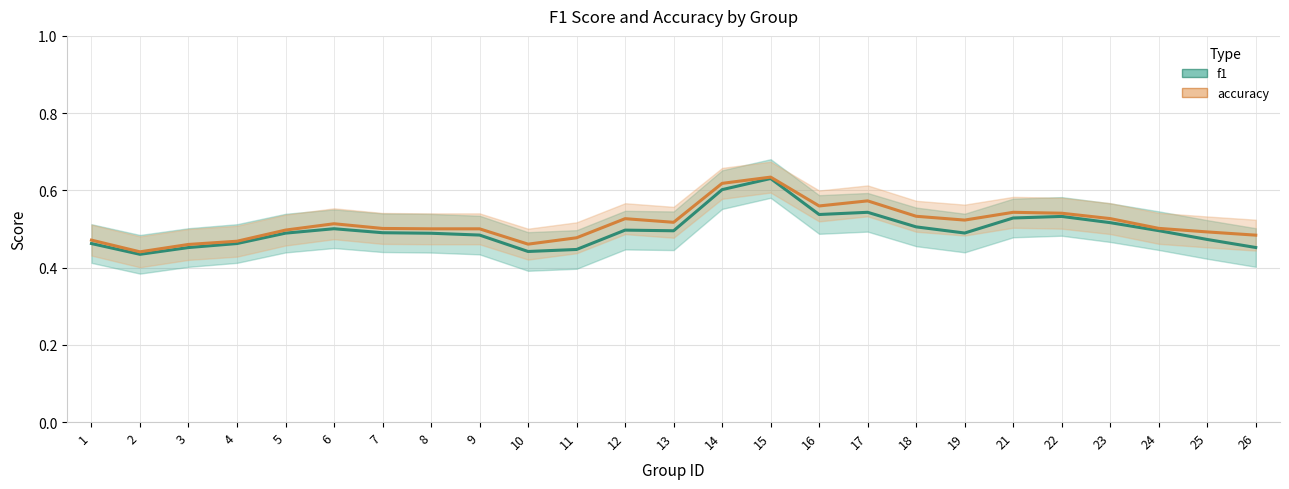

What are all the series names shown in the legend?

f1, accuracy